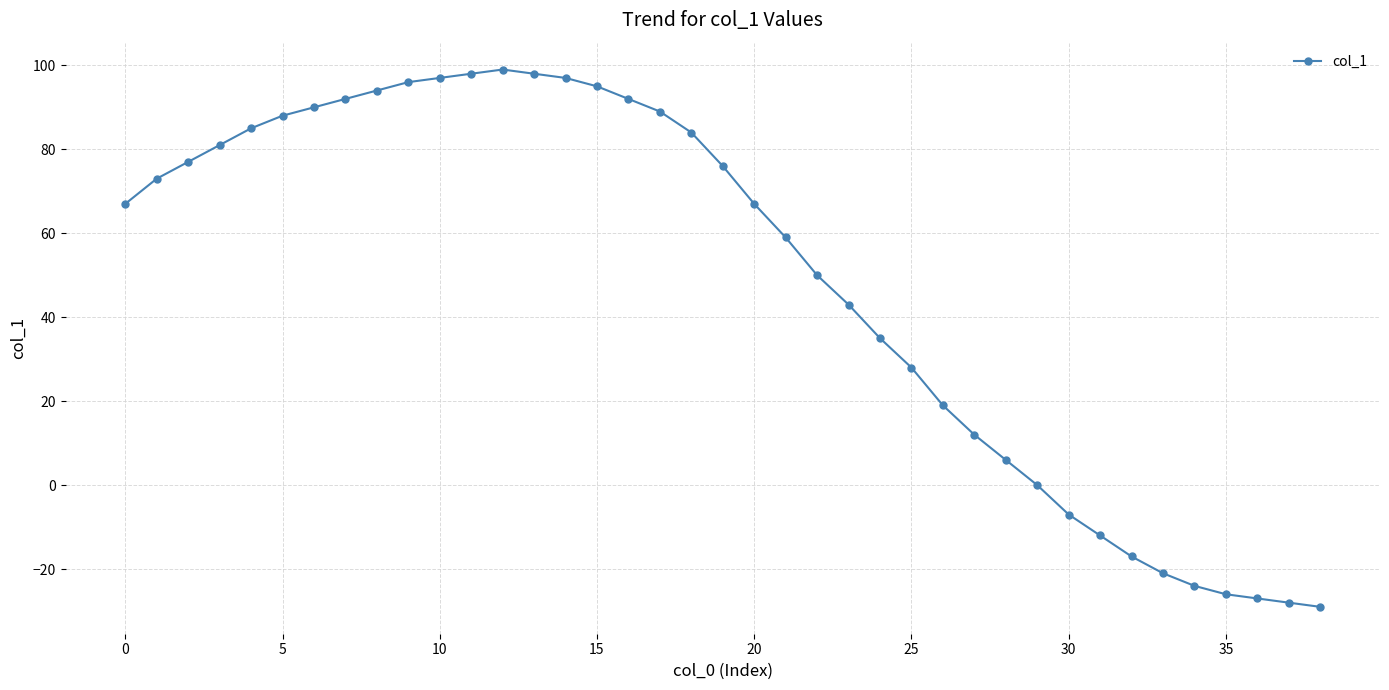

What is the value of the 36th point from the left?

-26